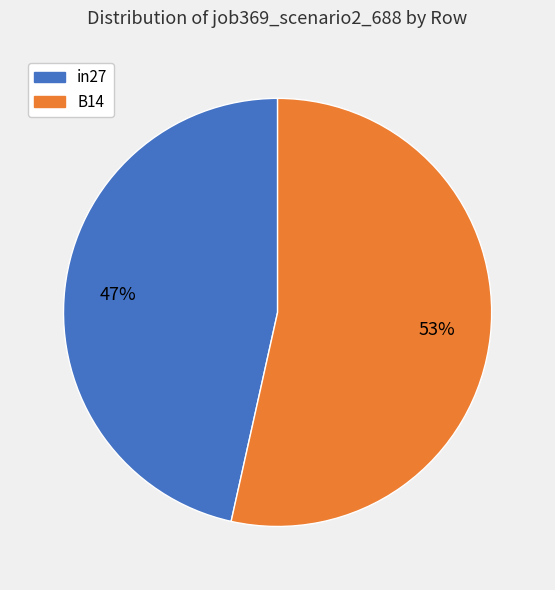

Combined, do B14 and in27 account for over 50%?

Yes